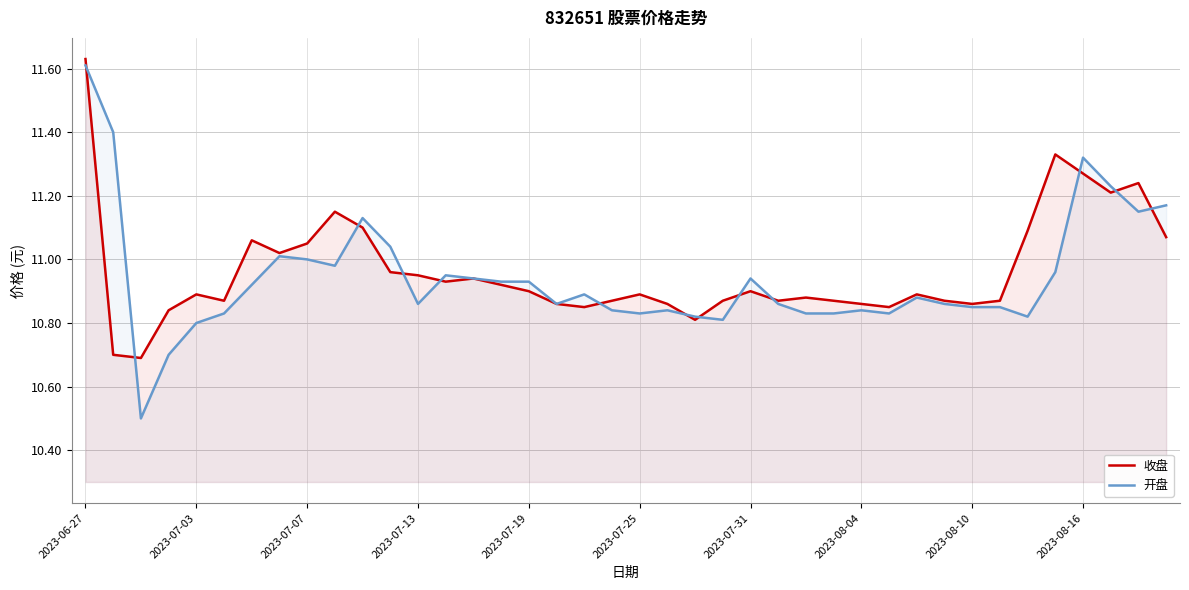

At how many categories does at least one series exceed 11?

14